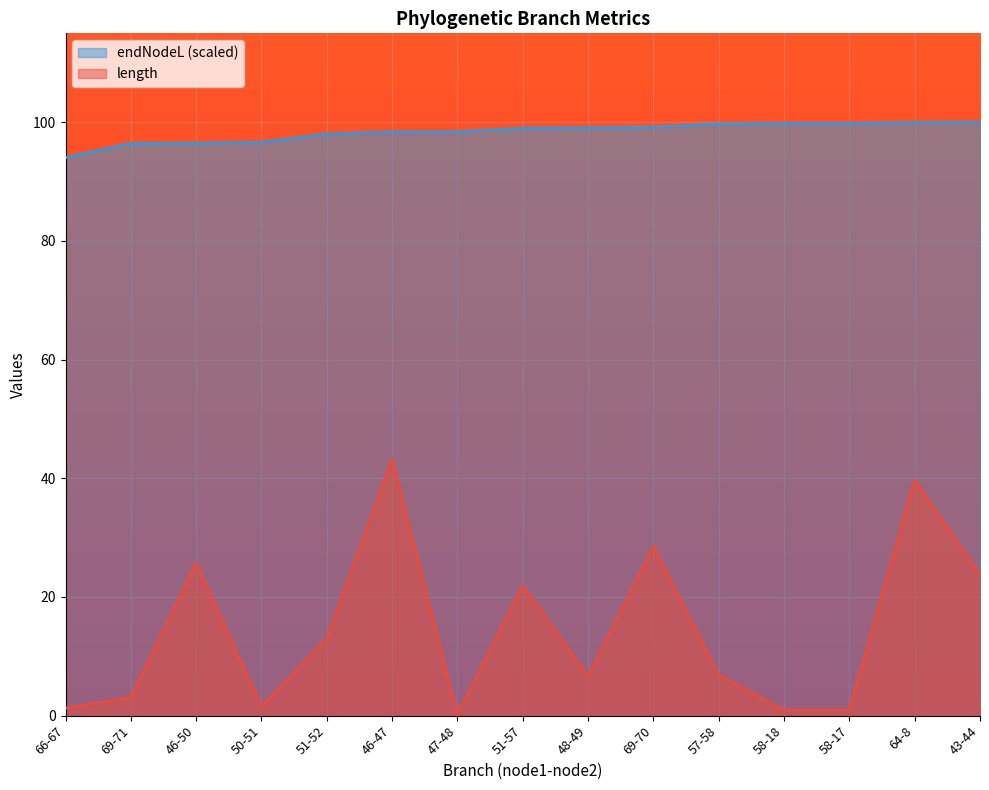

Does the chart display data point markers on the line(s)?

No